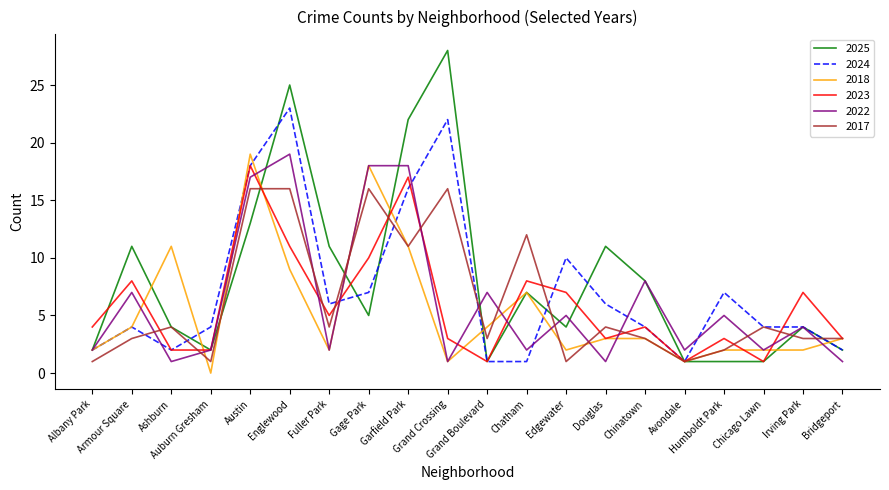

What is the sum of the 2024 values at Grand Crossing and Irving Park?

26